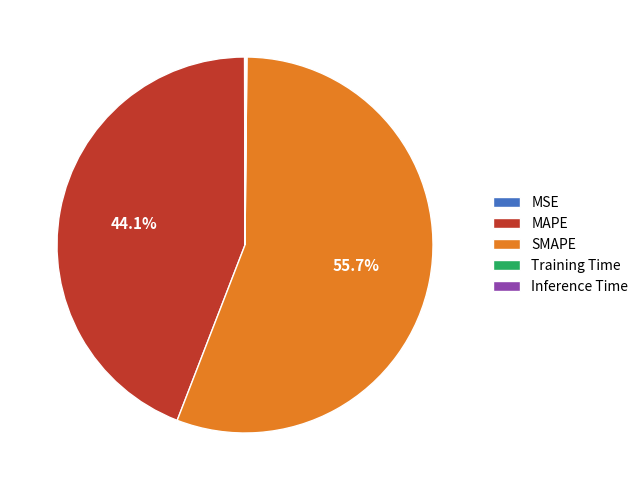

Which slice is the largest?

SMAPE